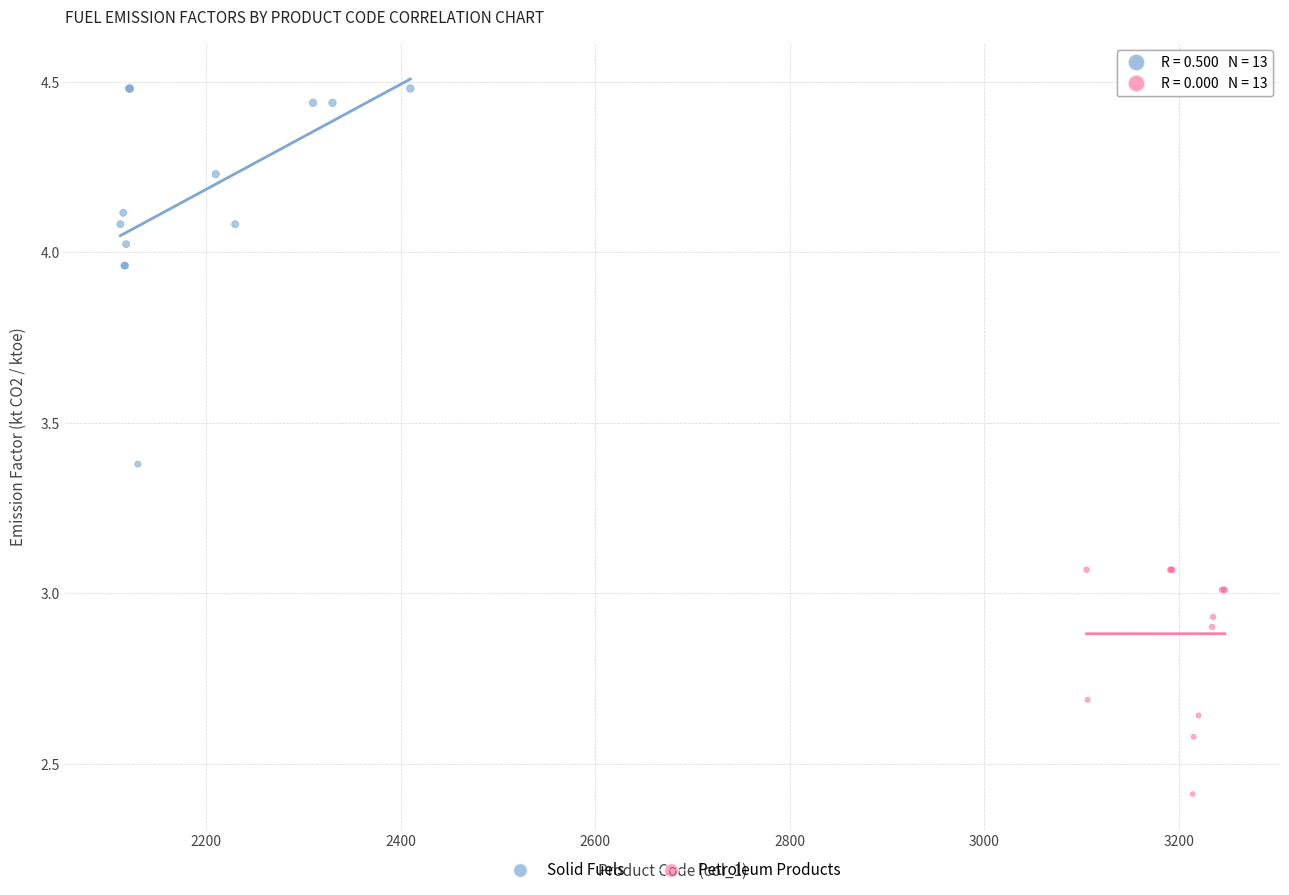

Which series has the largest Y range (max minus min)?

Solid Fuels